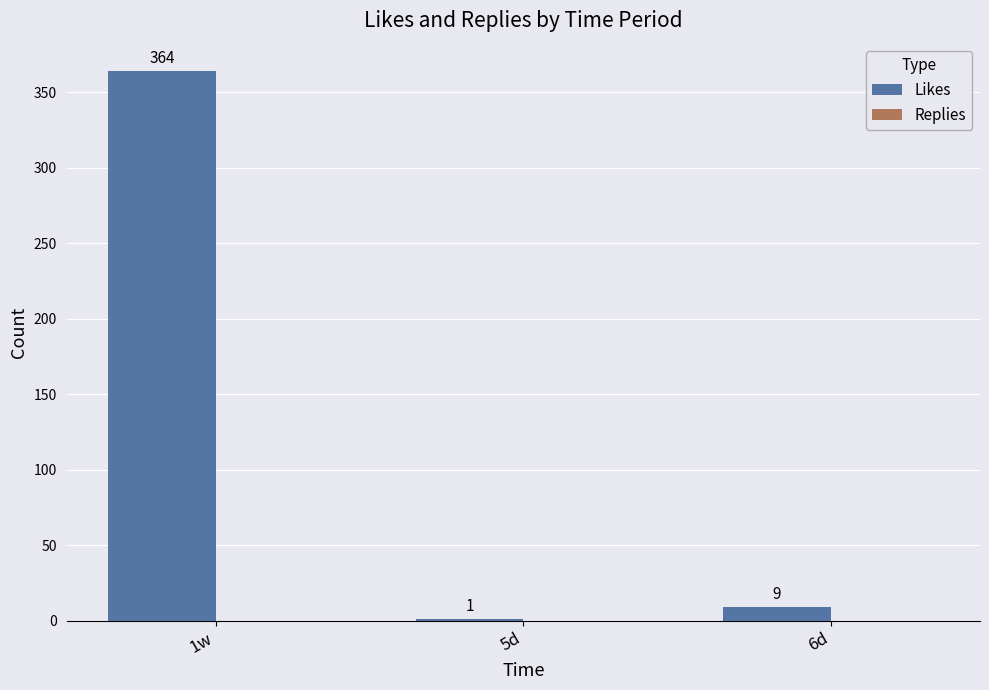

The chart shows a value of 1 at 5d. True or false?

True